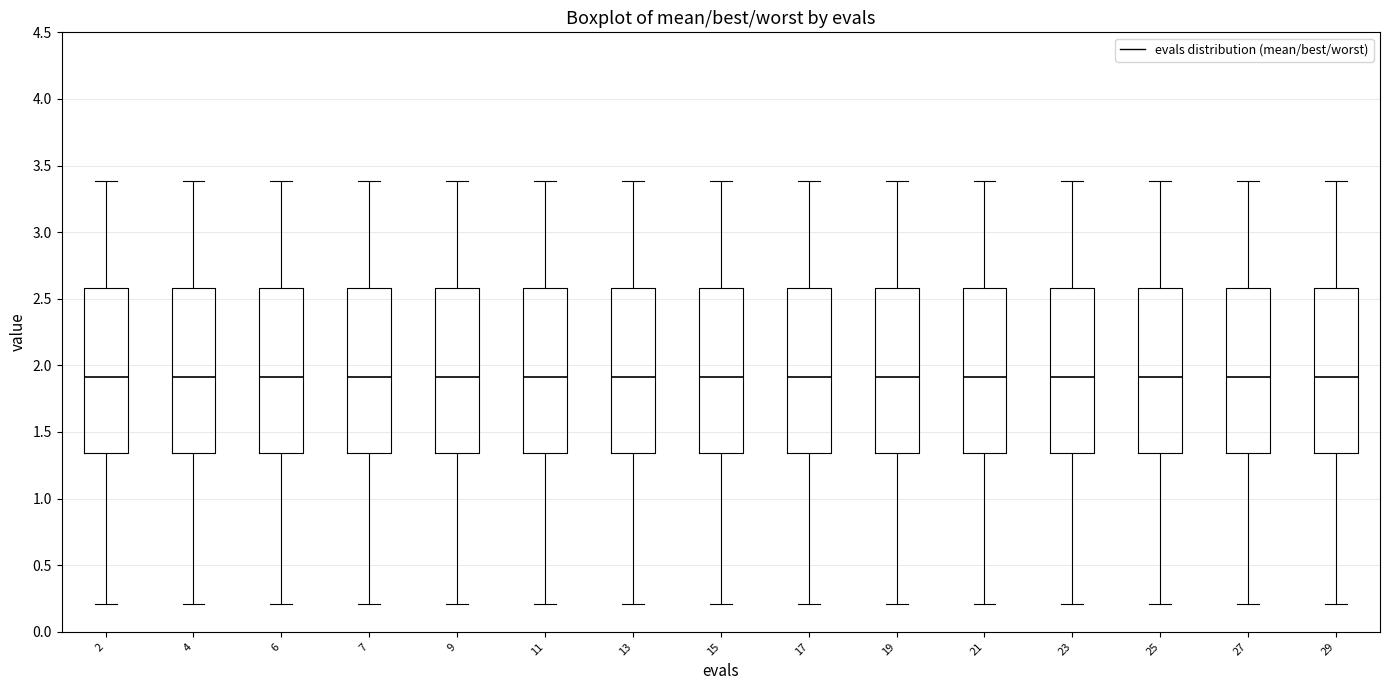

Reading left to right, transcribe this box plot: for each box, give where its median line is, the range the box spans, and where its two whiskers end, as read against the y-axis. The values are not printed on the chart, so give them approximately, as read against the axis.

2: median 1.90, box 1.35 to 2.60, whiskers 0.20 to 3.40
4: median 1.90, box 1.35 to 2.60, whiskers 0.20 to 3.40
6: median 1.90, box 1.35 to 2.60, whiskers 0.20 to 3.40
7: median 1.90, box 1.35 to 2.60, whiskers 0.20 to 3.40
9: median 1.90, box 1.35 to 2.60, whiskers 0.20 to 3.40
11: median 1.90, box 1.35 to 2.60, whiskers 0.20 to 3.40
13: median 1.90, box 1.35 to 2.60, whiskers 0.20 to 3.40
15: median 1.90, box 1.35 to 2.60, whiskers 0.20 to 3.40
17: median 1.90, box 1.35 to 2.60, whiskers 0.20 to 3.40
19: median 1.90, box 1.35 to 2.60, whiskers 0.20 to 3.40
21: median 1.90, box 1.35 to 2.60, whiskers 0.20 to 3.40
23: median 1.90, box 1.35 to 2.60, whiskers 0.20 to 3.40
25: median 1.90, box 1.35 to 2.60, whiskers 0.20 to 3.40
27: median 1.90, box 1.35 to 2.60, whiskers 0.20 to 3.40
29: median 1.90, box 1.35 to 2.60, whiskers 0.20 to 3.40